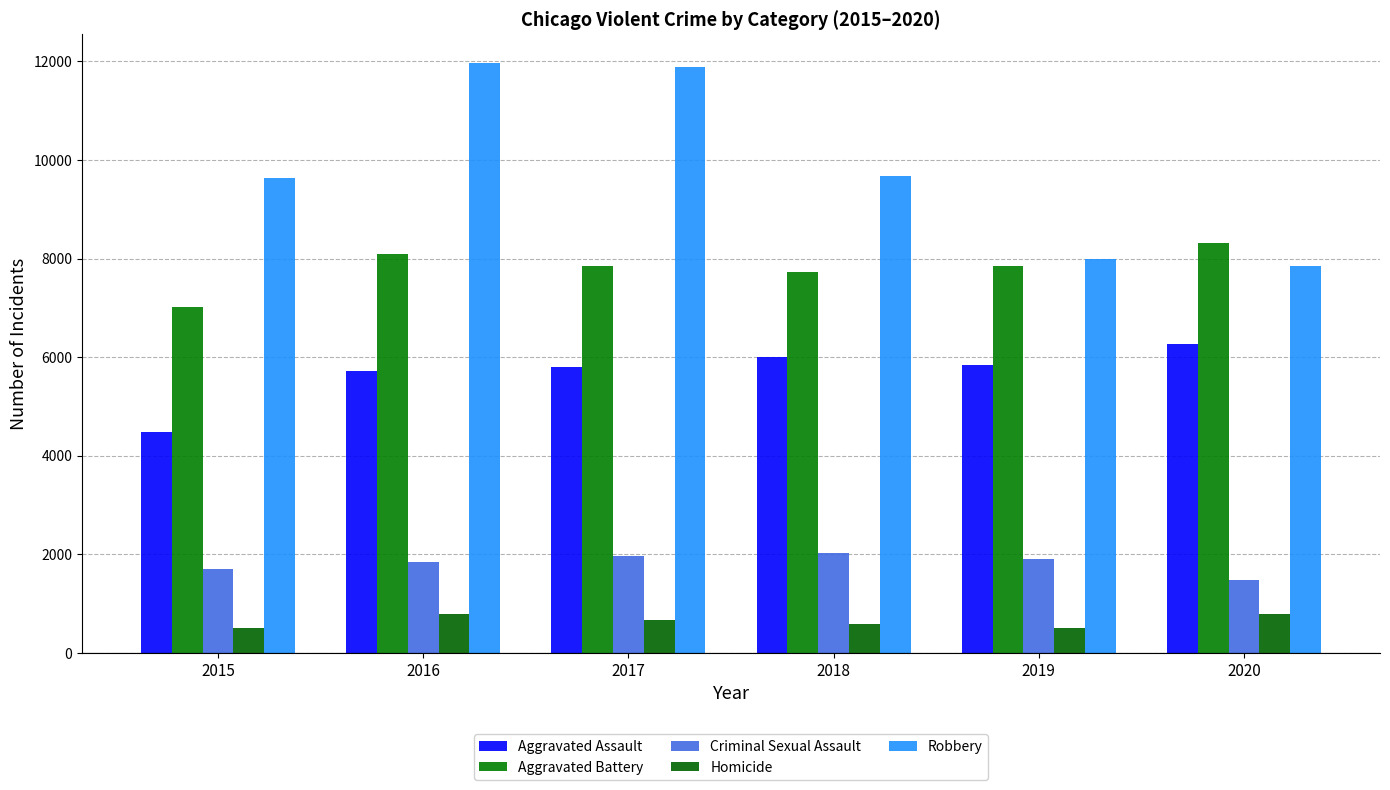

True or false: Robbery has a value of 11960 at 2016.

True